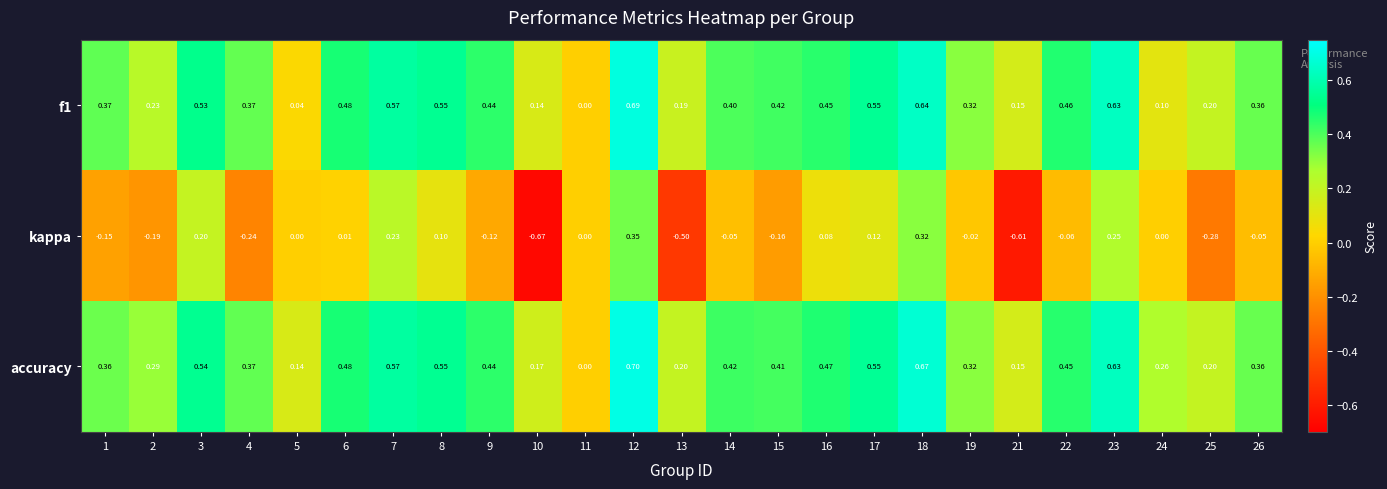

Which series has the widest spread of values?

kappa